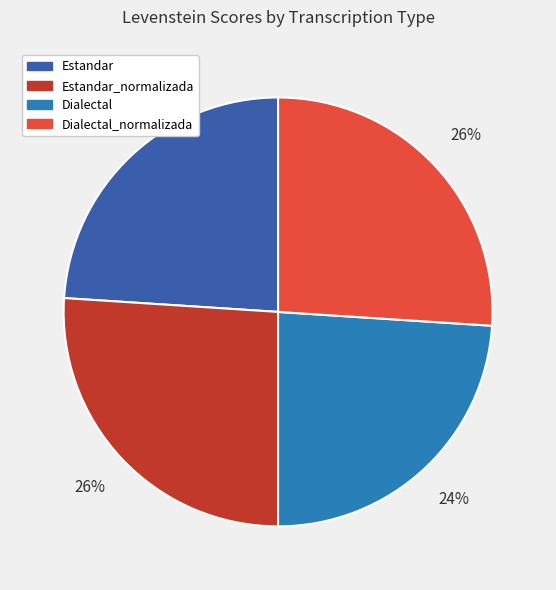

Is it true that Dialectal_normalizada is 35% of the pie?

False